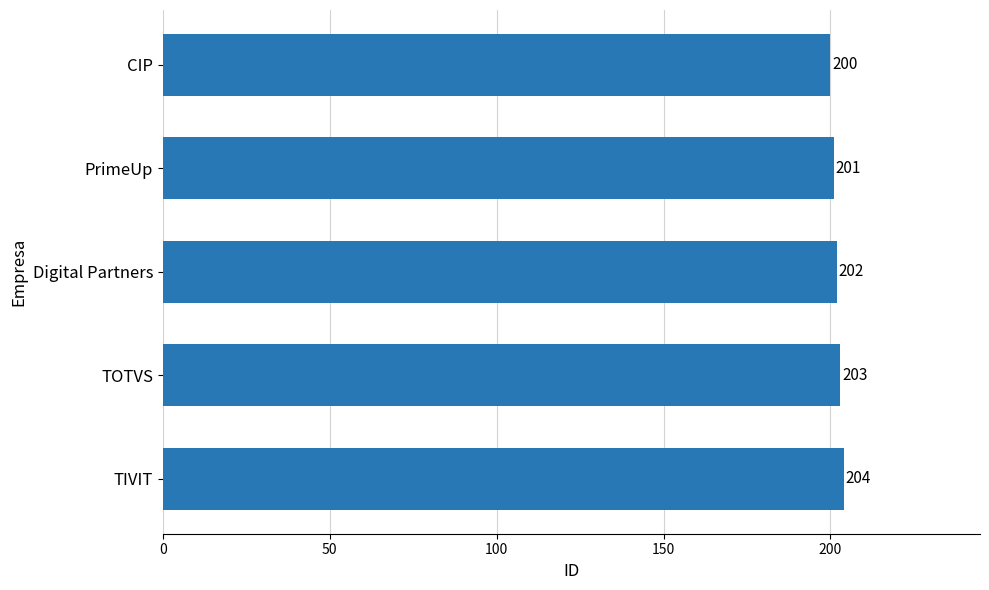

List the labels in order of value, smallest first.

CIP, PrimeUp, Digital Partners, TOTVS, TIVIT